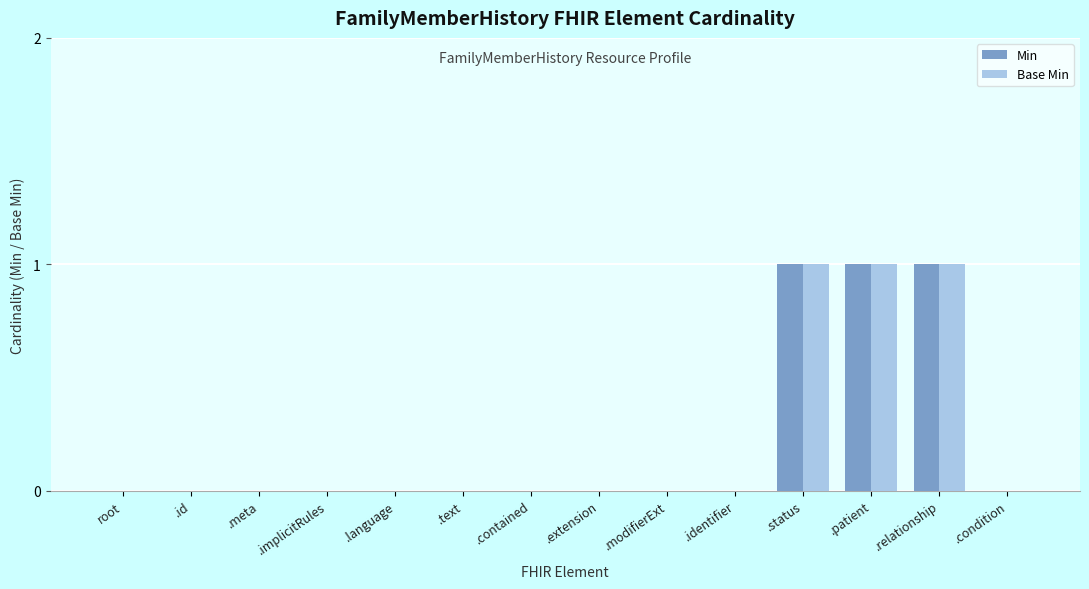

What is the sum of all Min values?

3